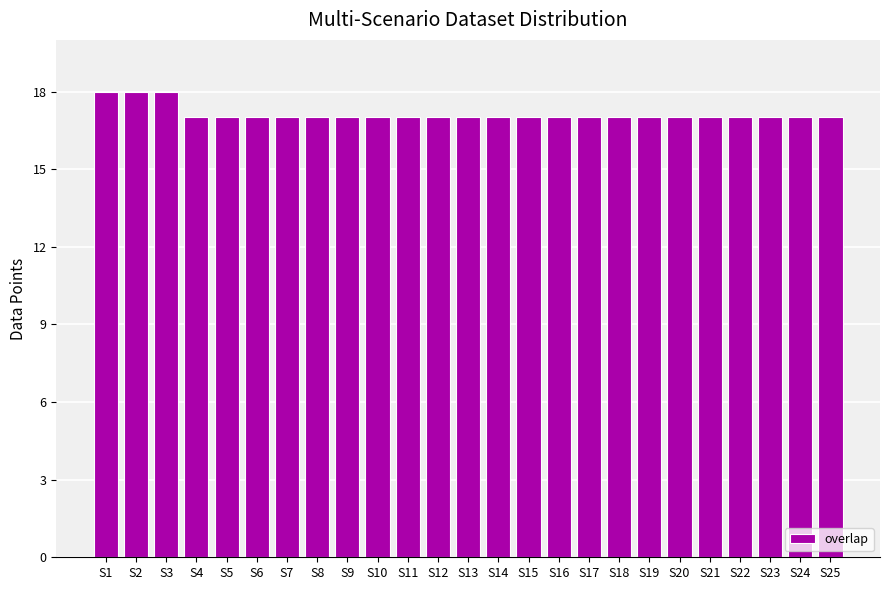

What is the ratio of the value at S1 to the value at S14?

1.1